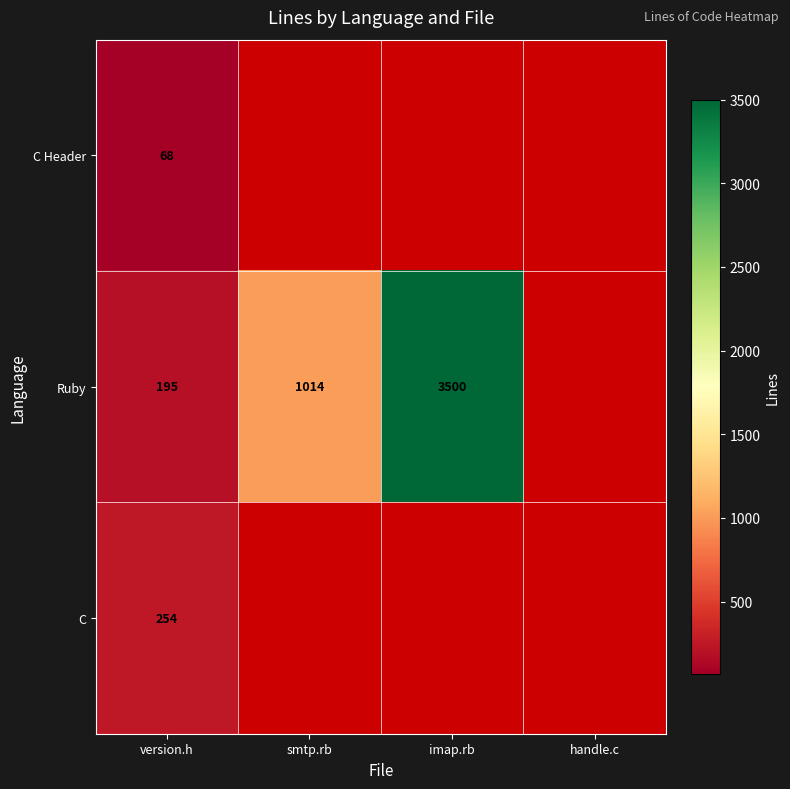

The value of Ruby at smtp.rb is 1332. True or false?

False